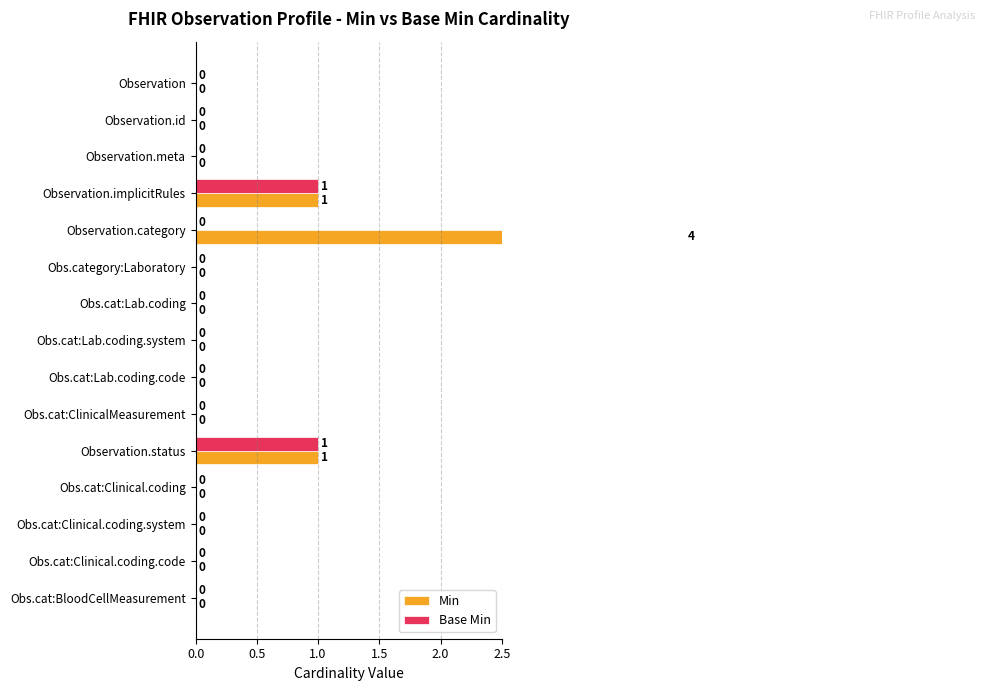

Rank the series by their maximum value, from lowest to highest.

Base Min, Min